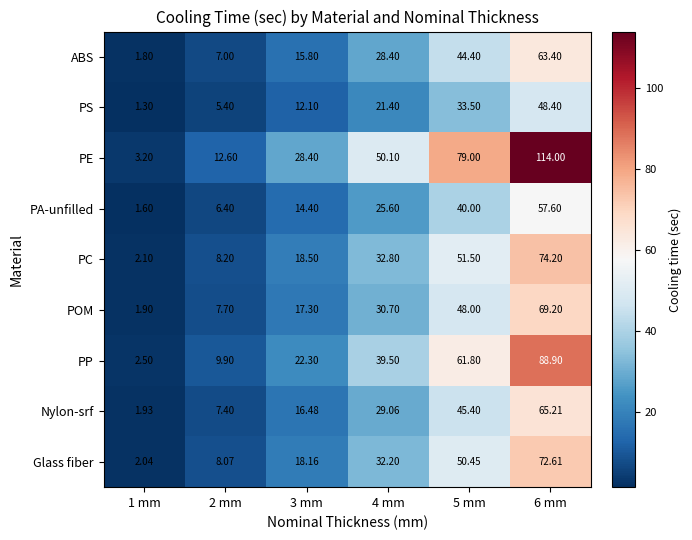

List the series in order of their peak value, lowest first.

PS, PA-unfilled, ABS, Nylon-srf, POM, Glass fiber, PC, PP, PE